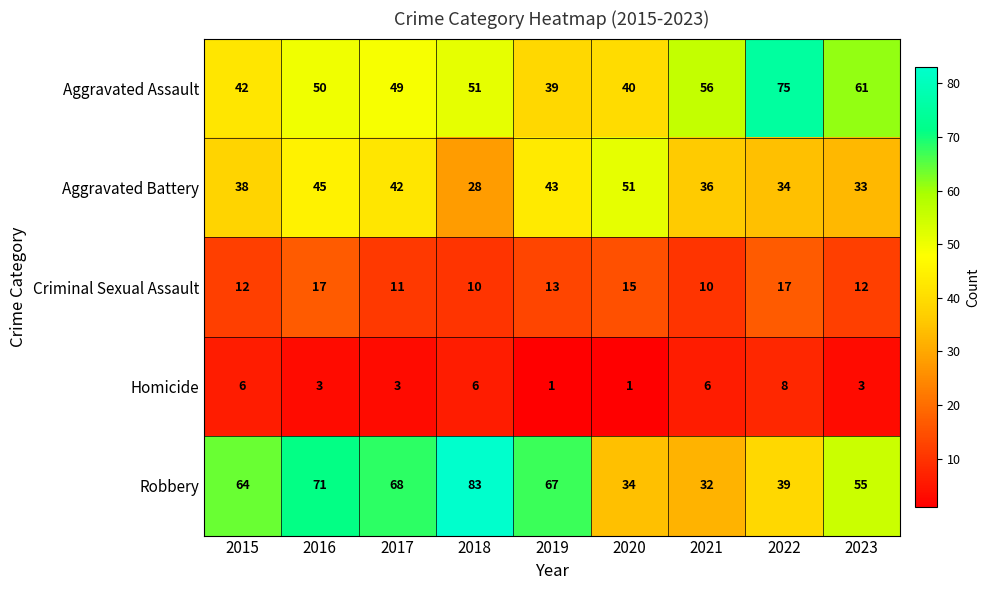

At which label does Homicide first exceed 3?

2015